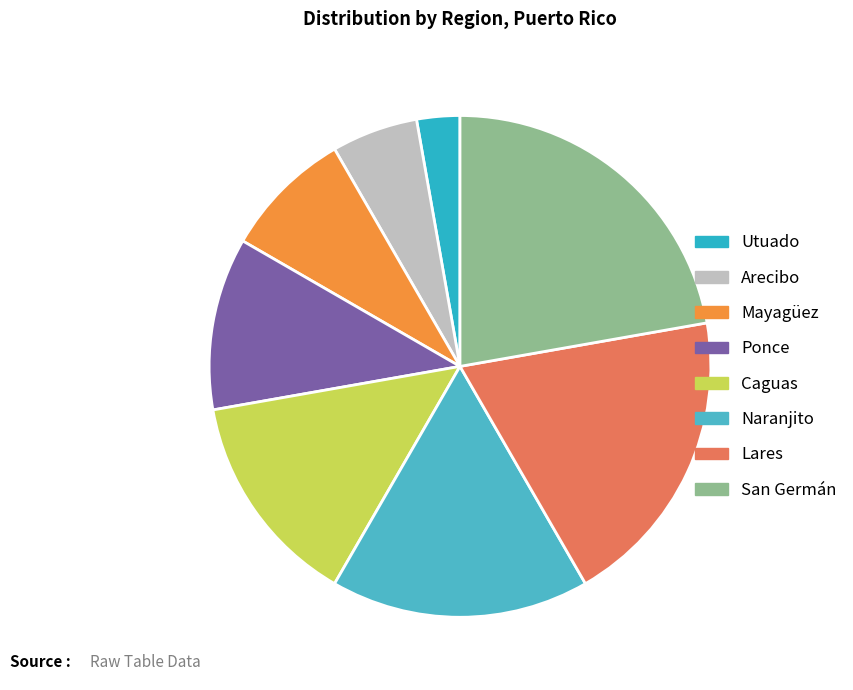

Does any single category account for the majority?

No